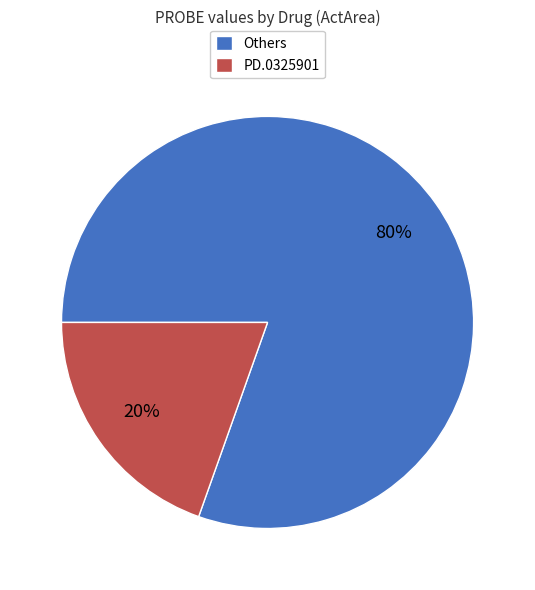

Which category has the smallest portion of the pie?

PD.0325901